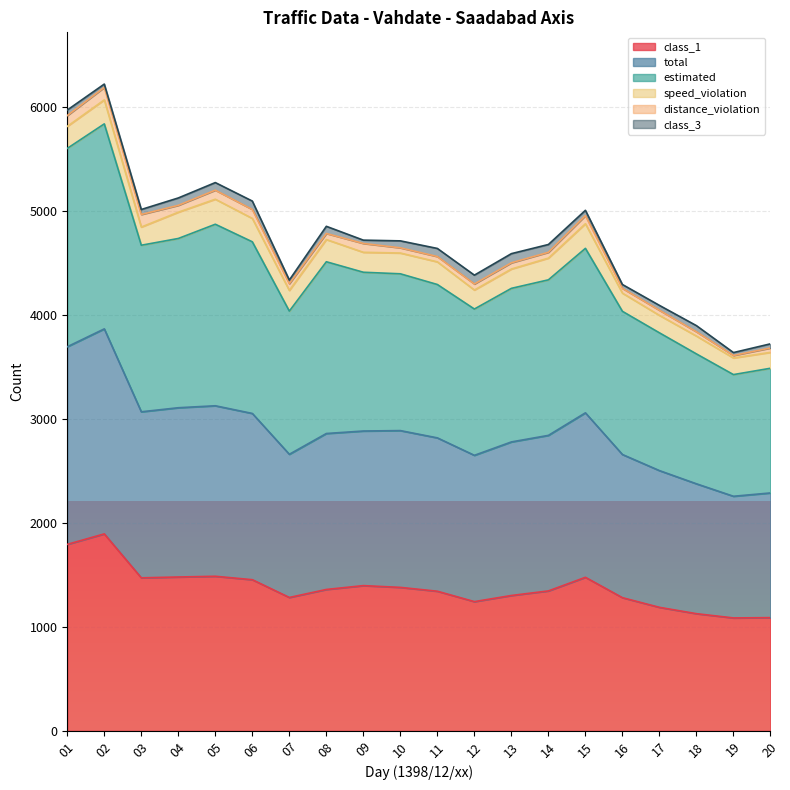

Is the value of estimated at 14 greater than the value of class_1 at 15?

Yes